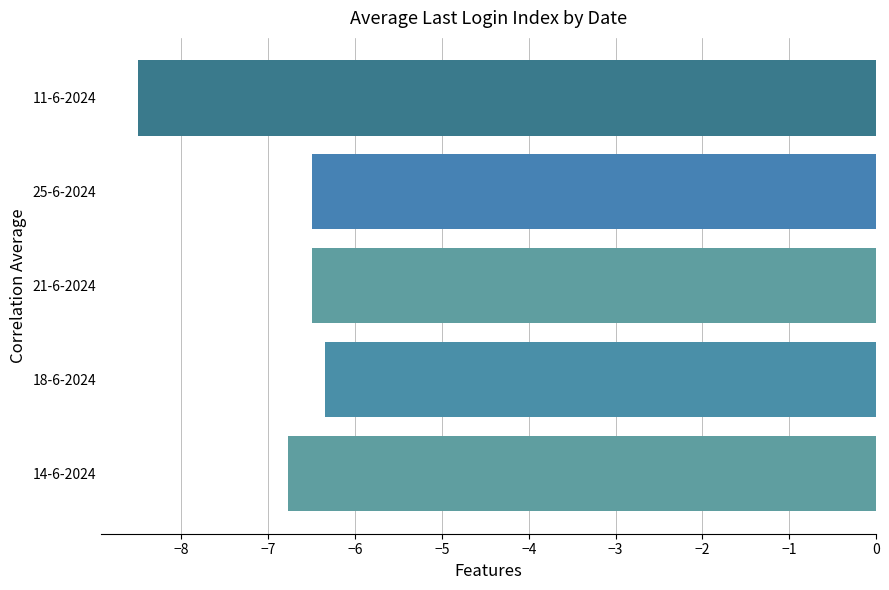

Which category has the lowest value across all series?

11-6-2024